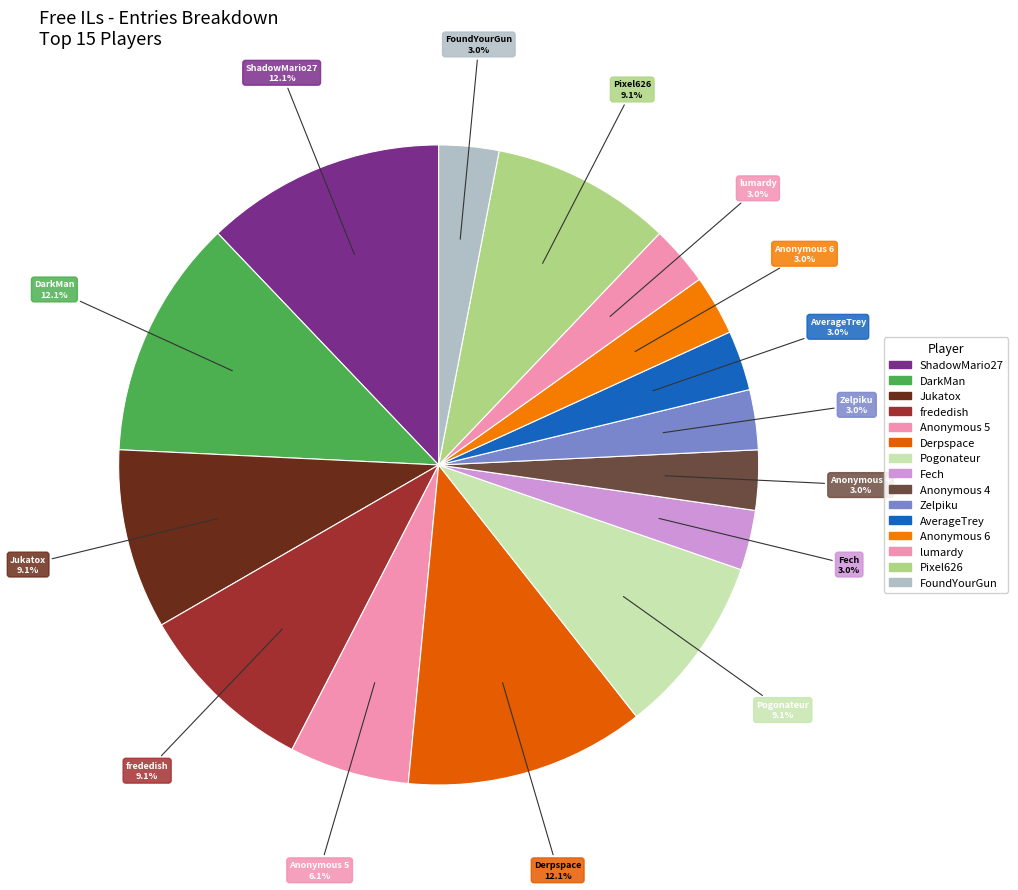

Does Fech account for over 50% of the chart?

No